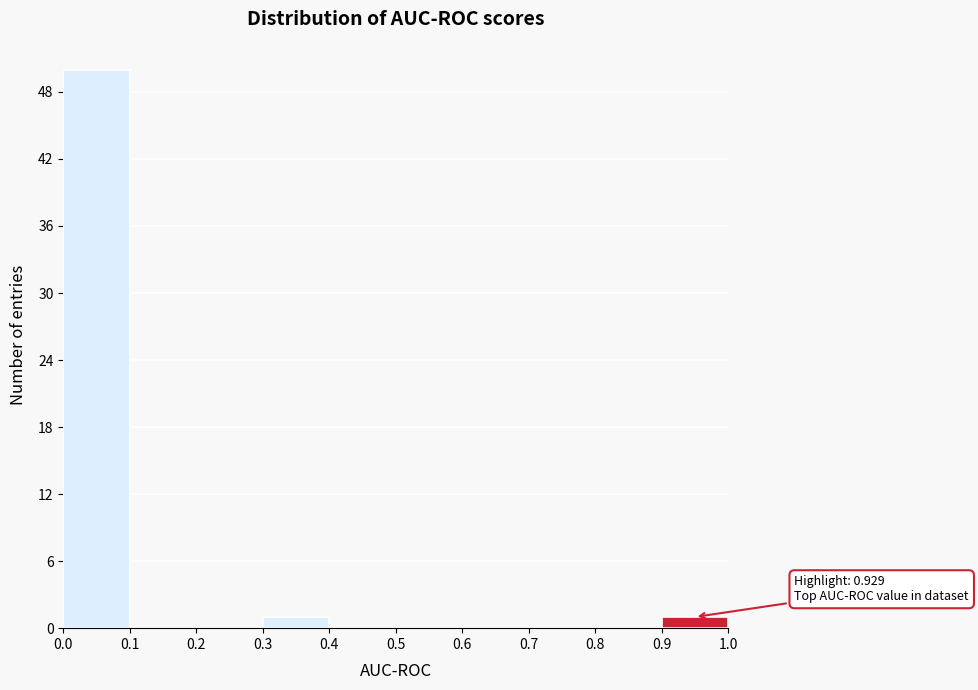

Over which range of the x-axis is the bar tallest?

0.0 to 0.1